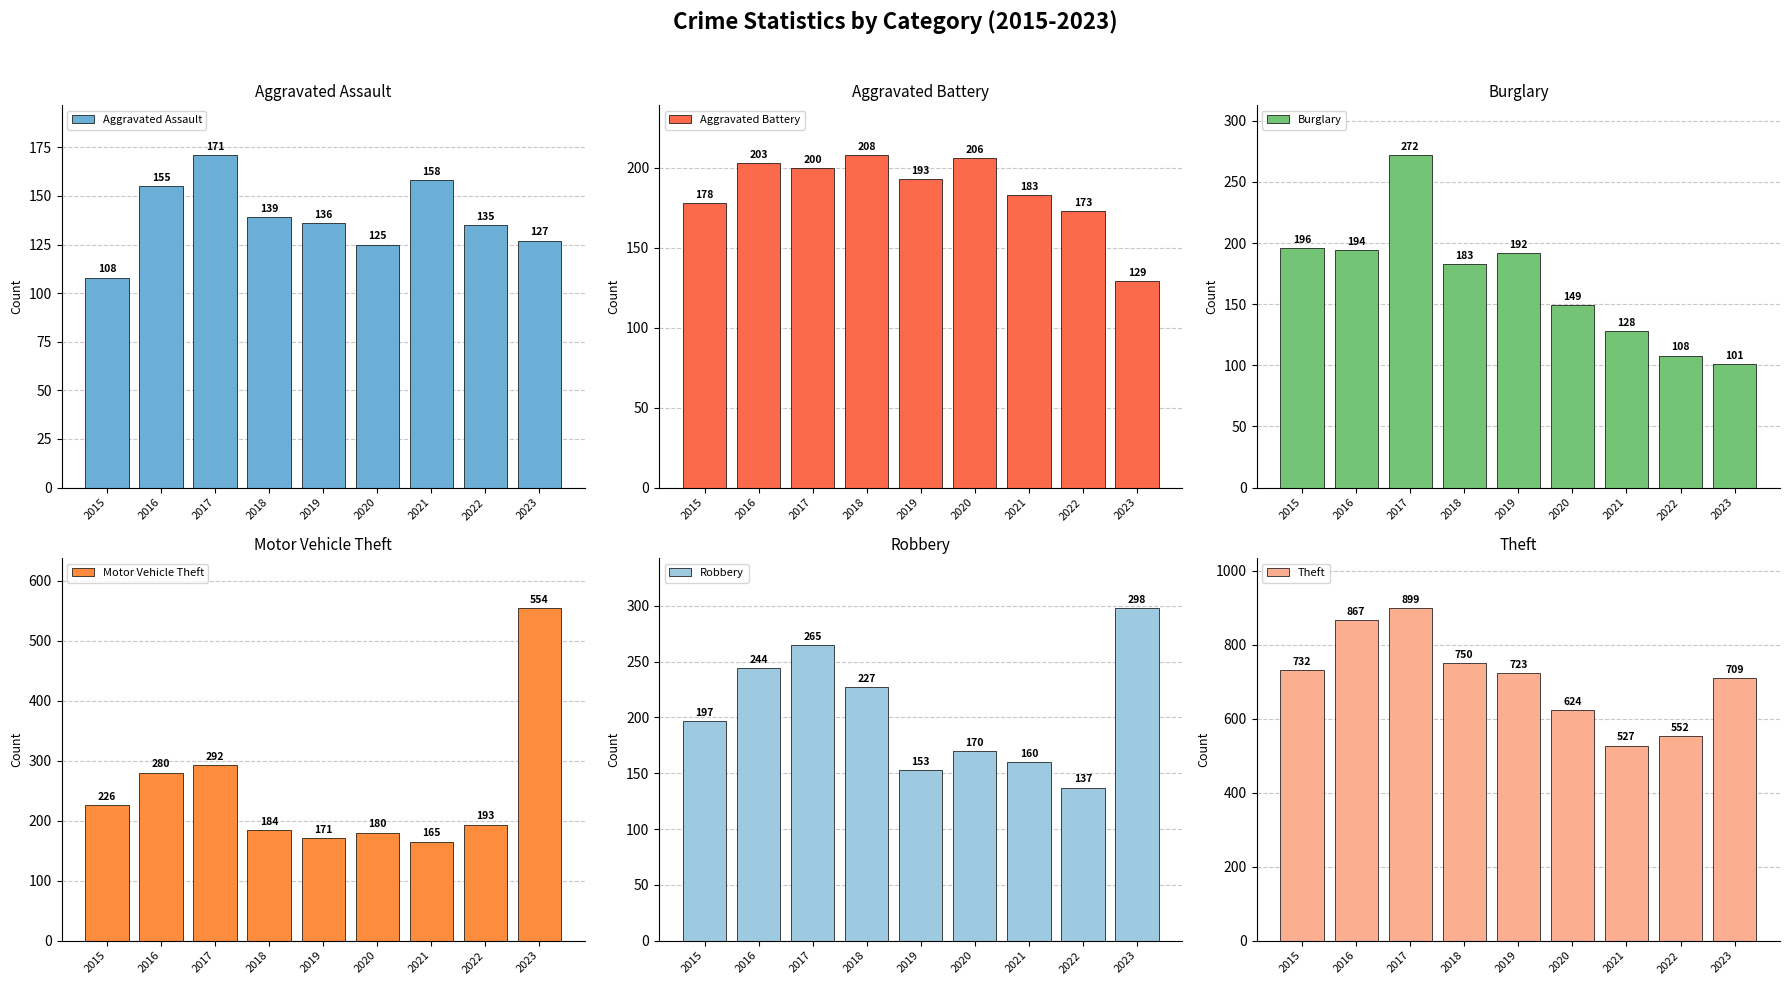

Are the bars grouped side by side (vs. stacked)?

Yes